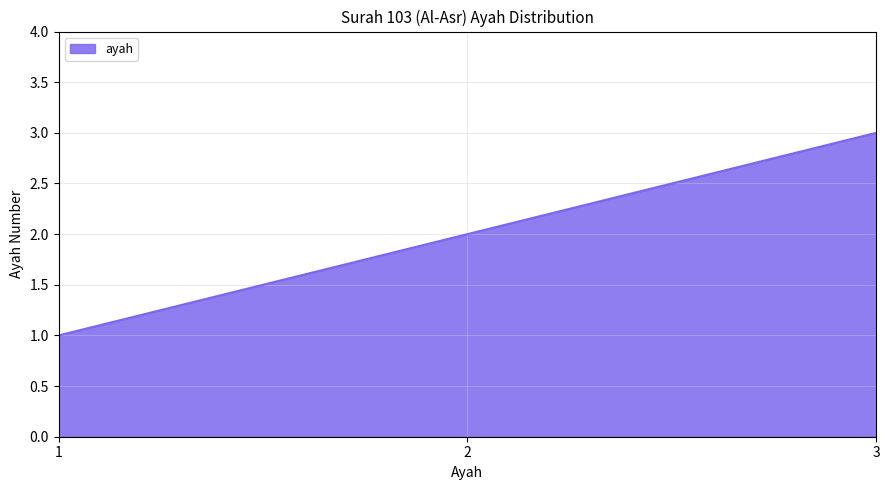

How many categories are shown in the chart?

3